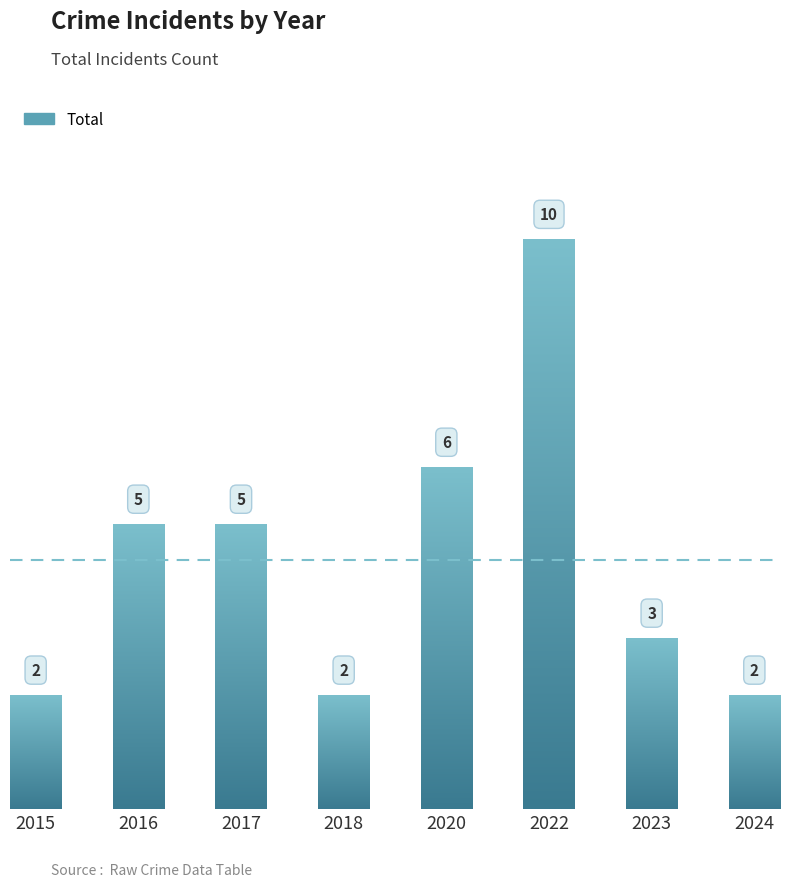

What is the value of the 2nd bar from the left?

5